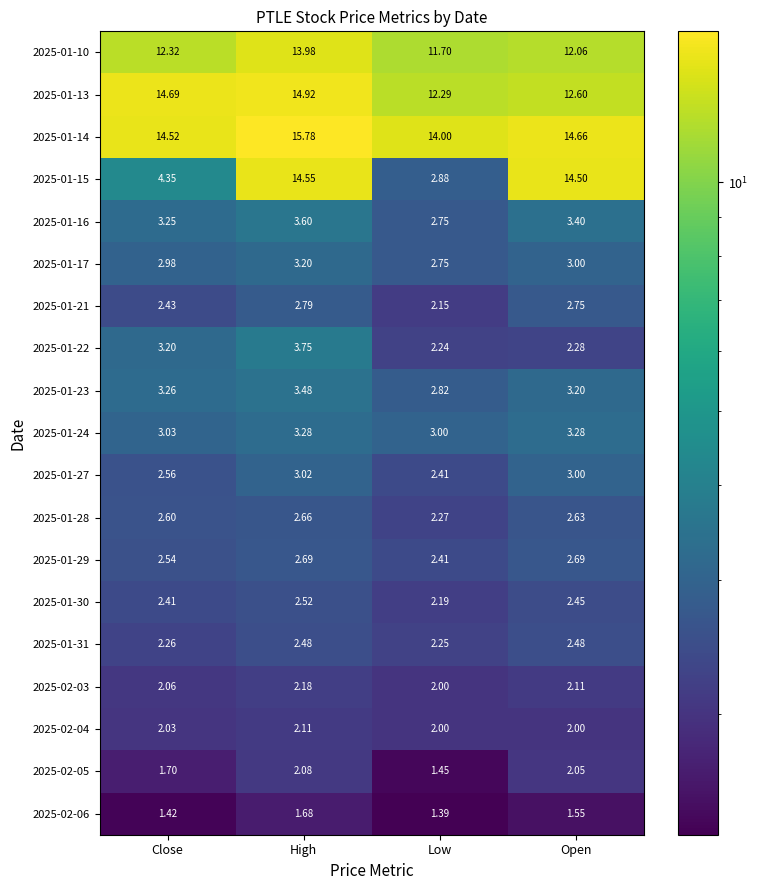

At which category is the sum across all series the highest?

High